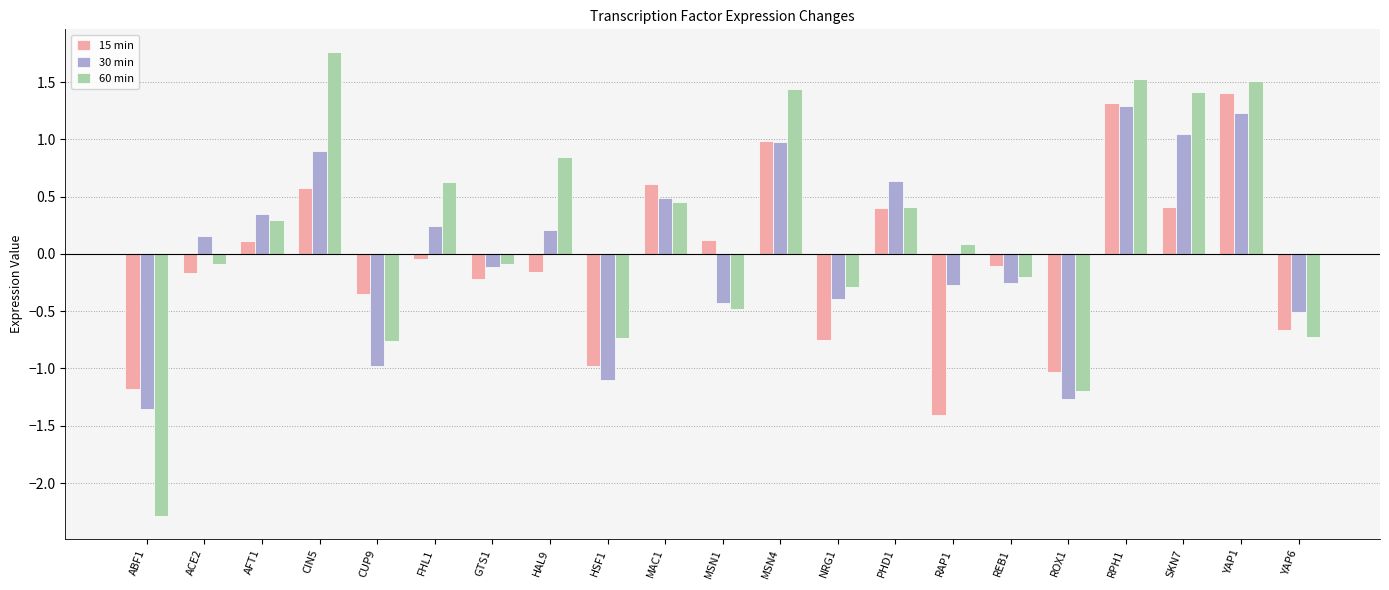

At which label does 30 min first exceed 0?

ACE2